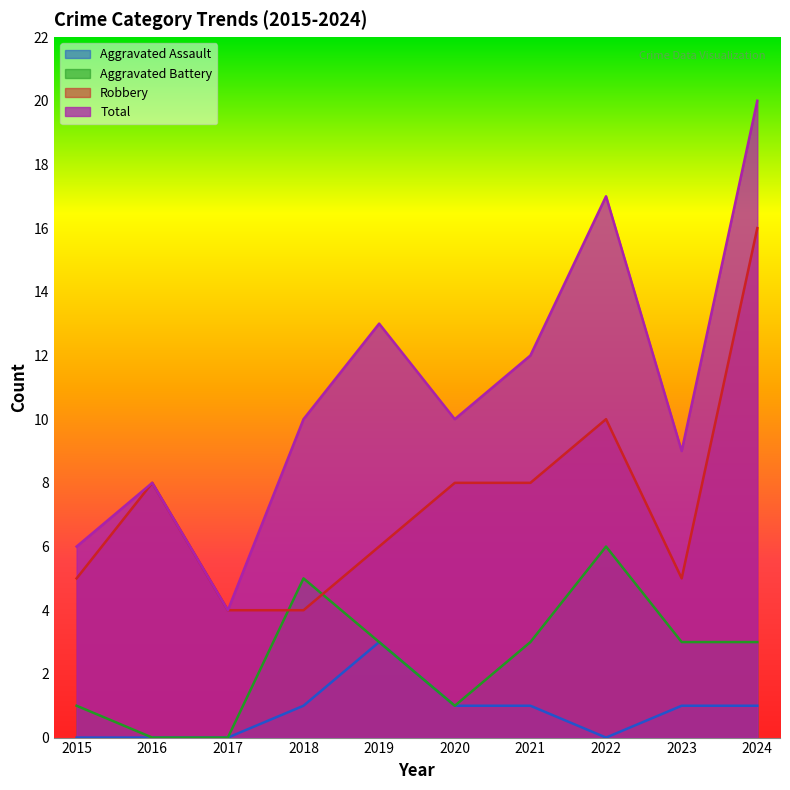

At which label does Total first exceed 10?

2019